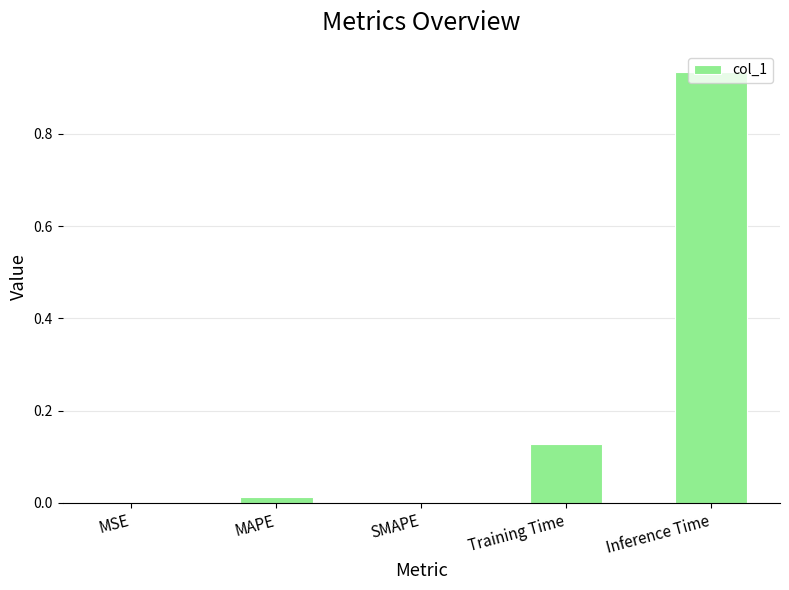

How many categories are shown in the chart?

5